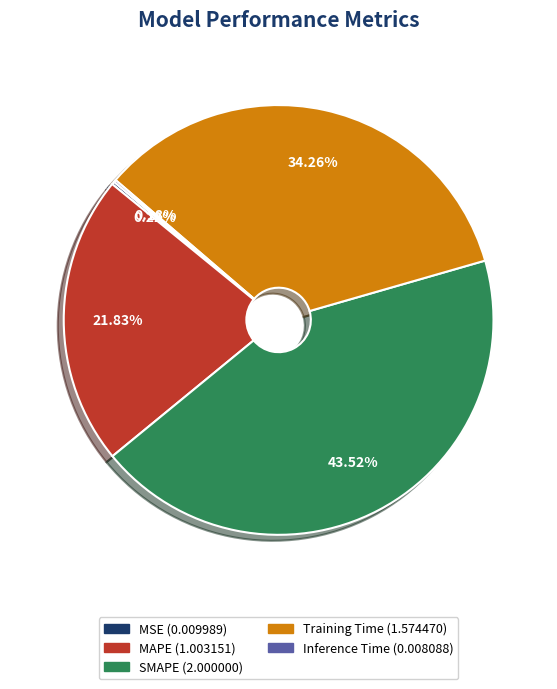

To the nearest percent, what is the average slice percentage?

20%